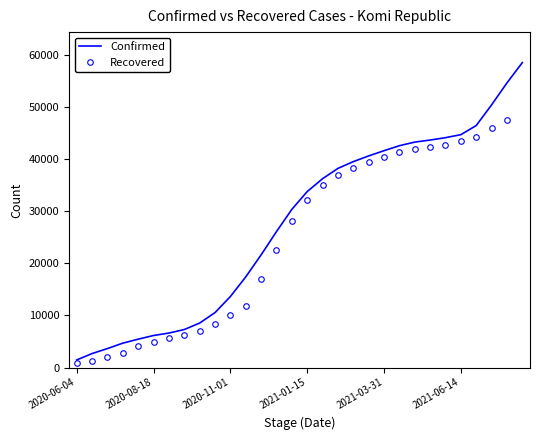

How many categories are shown in the chart?

30